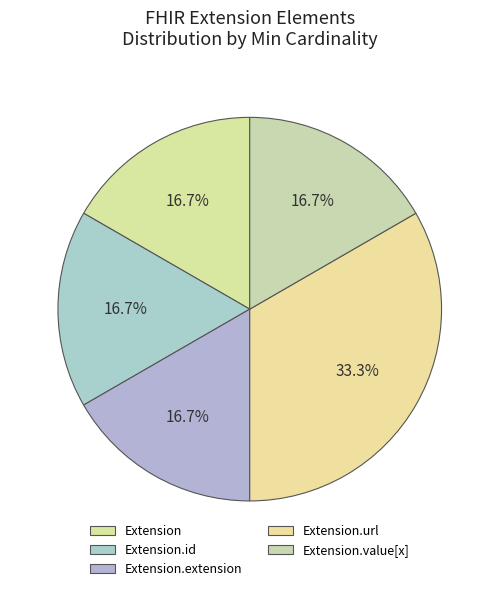

How many slices are in this pie chart?

5